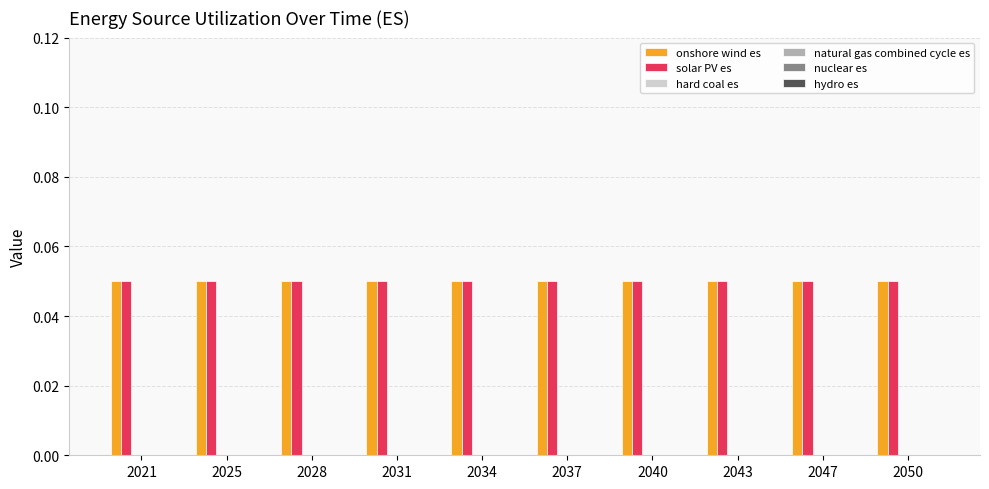

What is the spread (max minus min) of values at 2043?

0.1